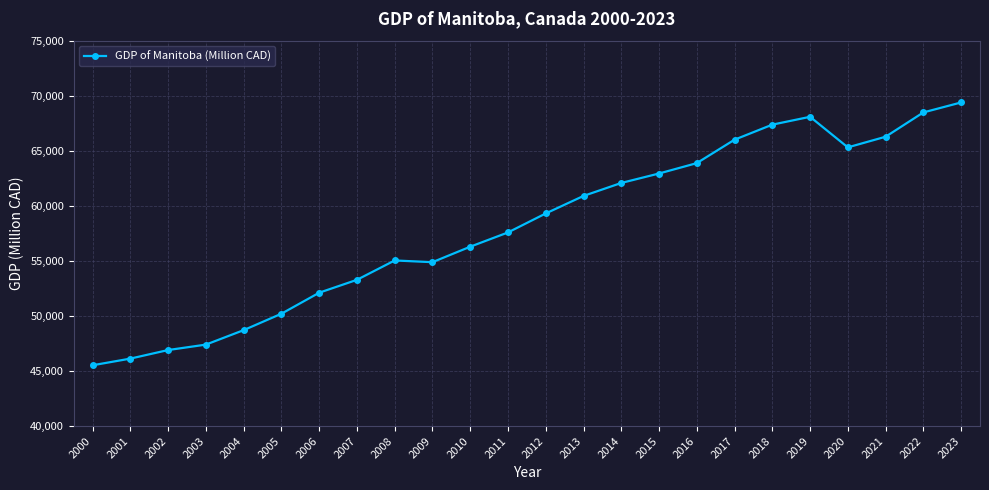

True or false: the data shows 81896.4 at 2002.

False